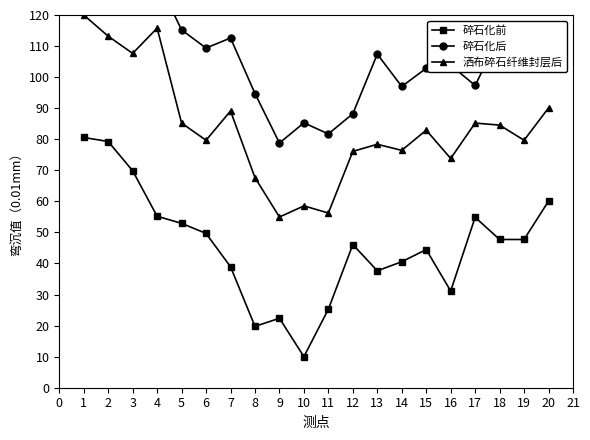

True or false: 碎石化前 has a value of 22.4 at 9.

True